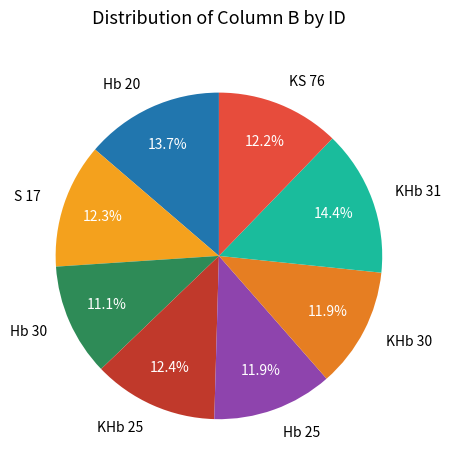

What is the ratio of the value at KHb 31 to the value at KHb 30?

1.2